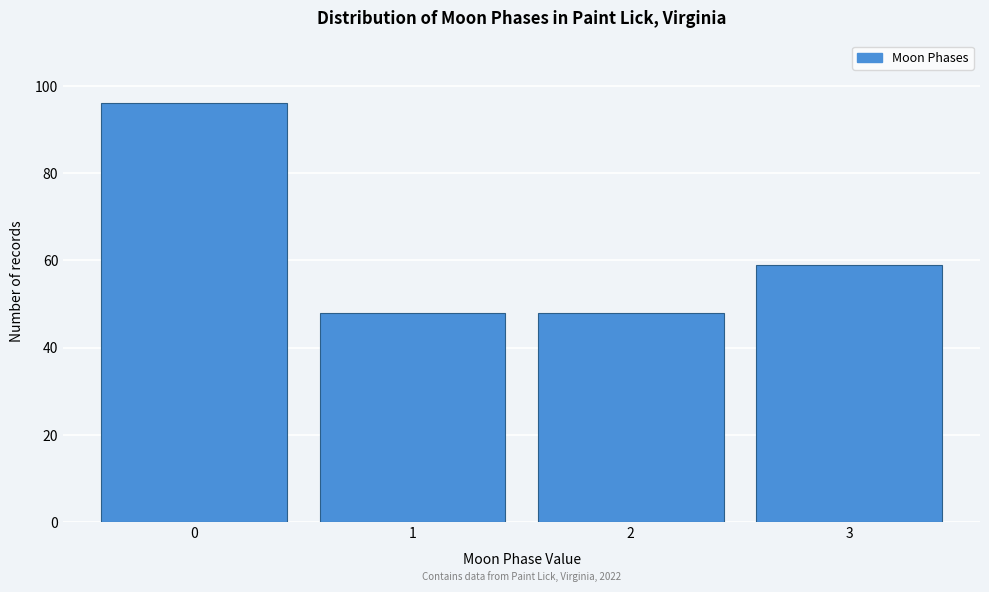

Over which range of the x-axis is the bar tallest?

-0.5 to 0.5